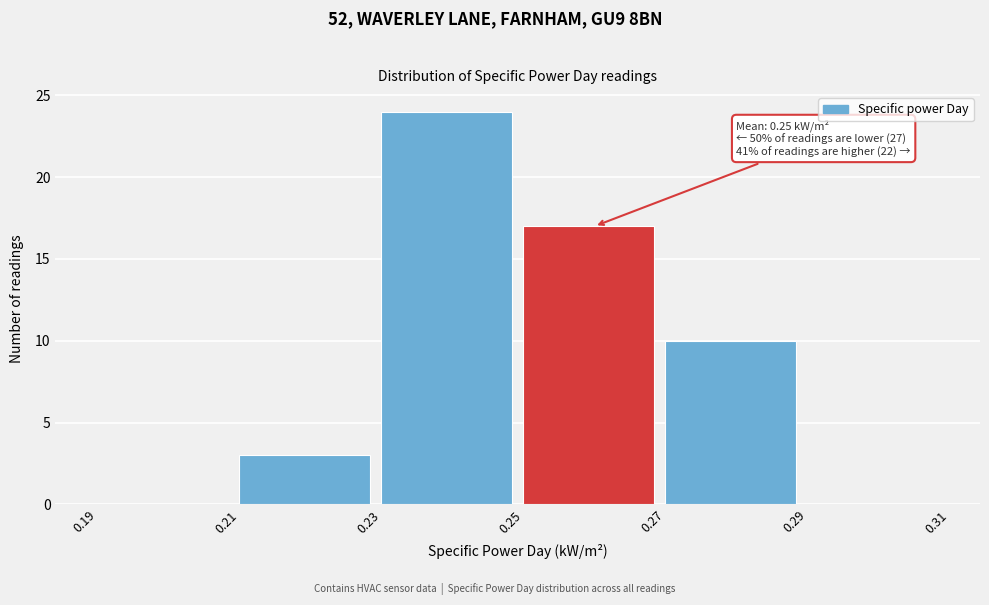

Over which range of the x-axis is the bar tallest?

0.23 to 0.25